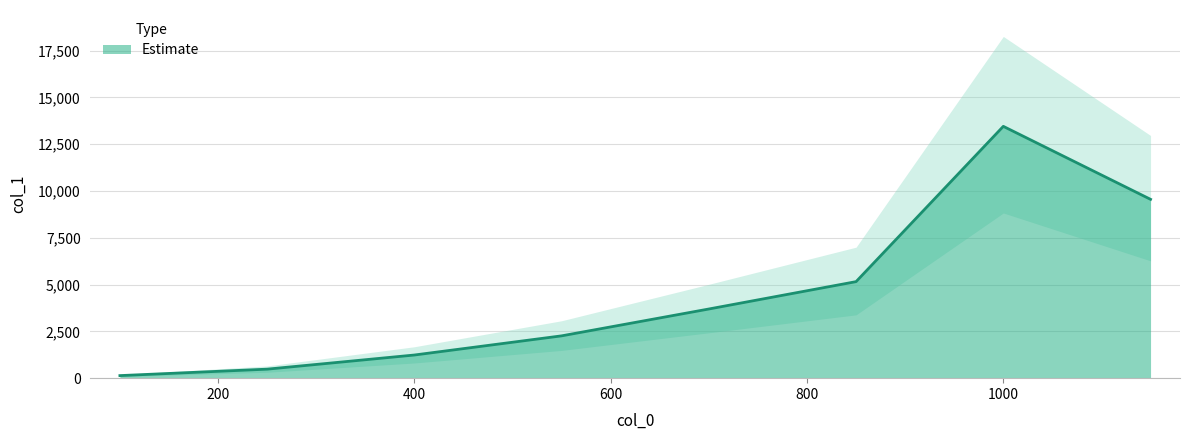

What is the difference between the maximum and second lowest values?

12975